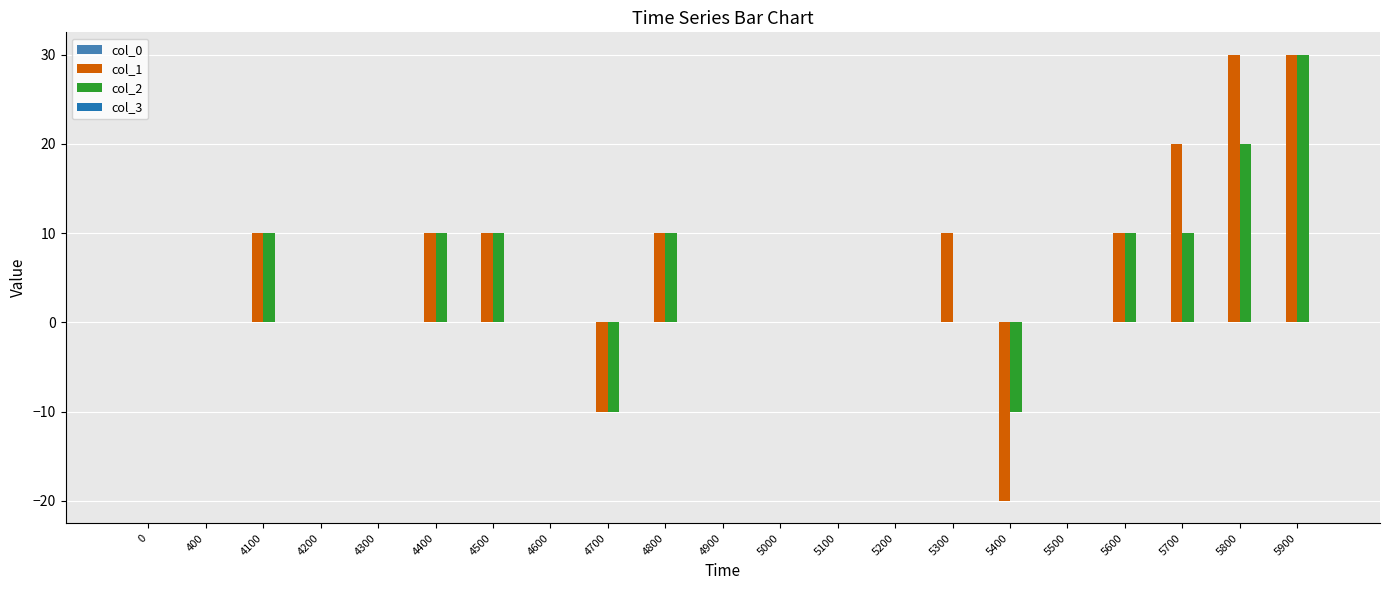

How many groups of bars are there?

21